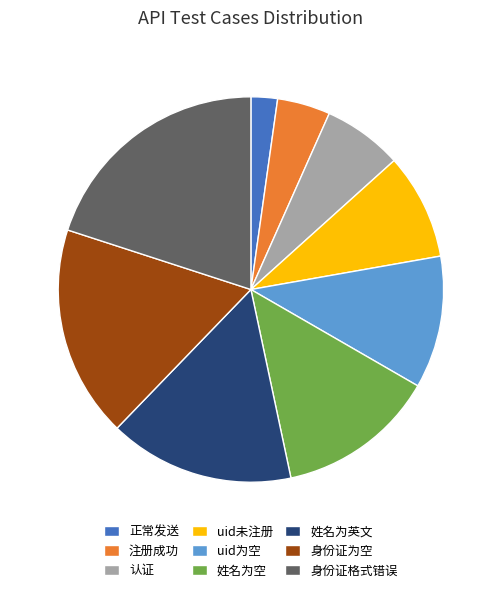

What is the largest slice in the pie chart?

身份证格式错误